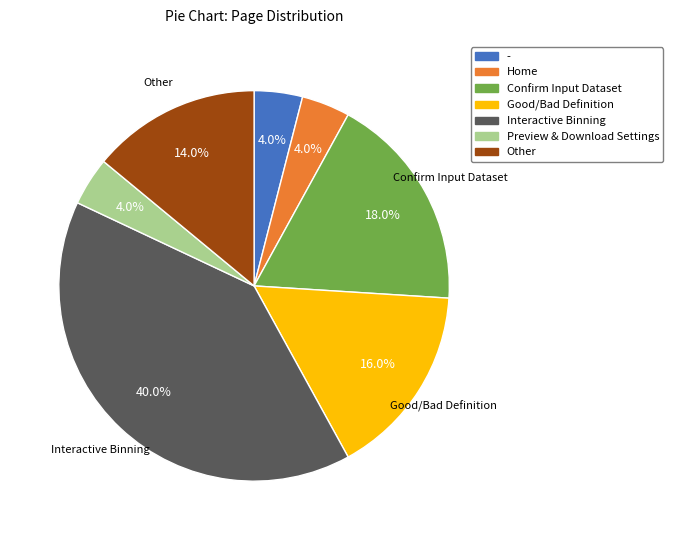

Approximately how many times larger is the value at Preview & Download Settings compared to Home?

1.0